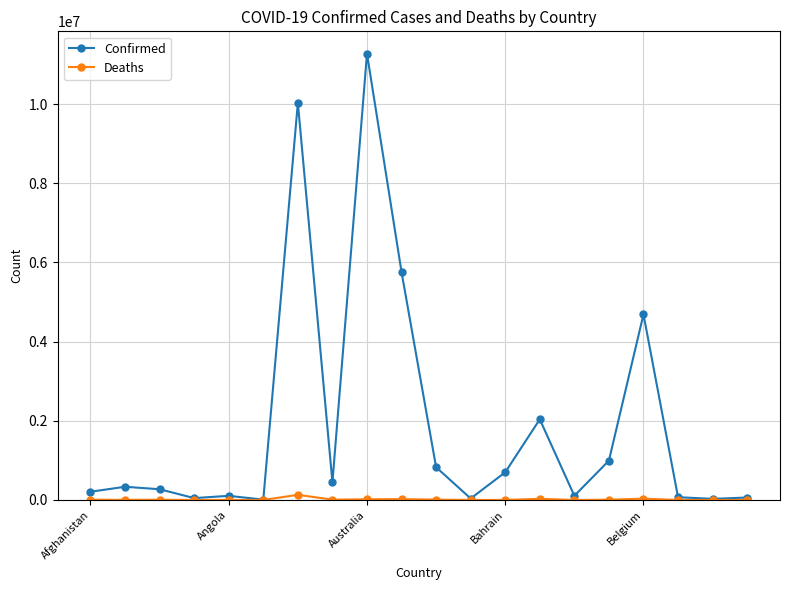

List the series in order of their peak value, lowest first.

Deaths, Confirmed